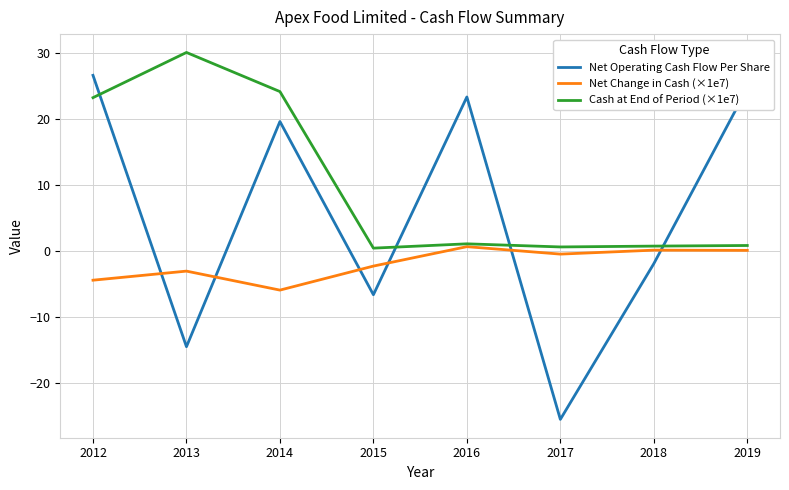

The Net Operating Cash Flow Per Share series shows -17.4 at 2017. True or false?

False